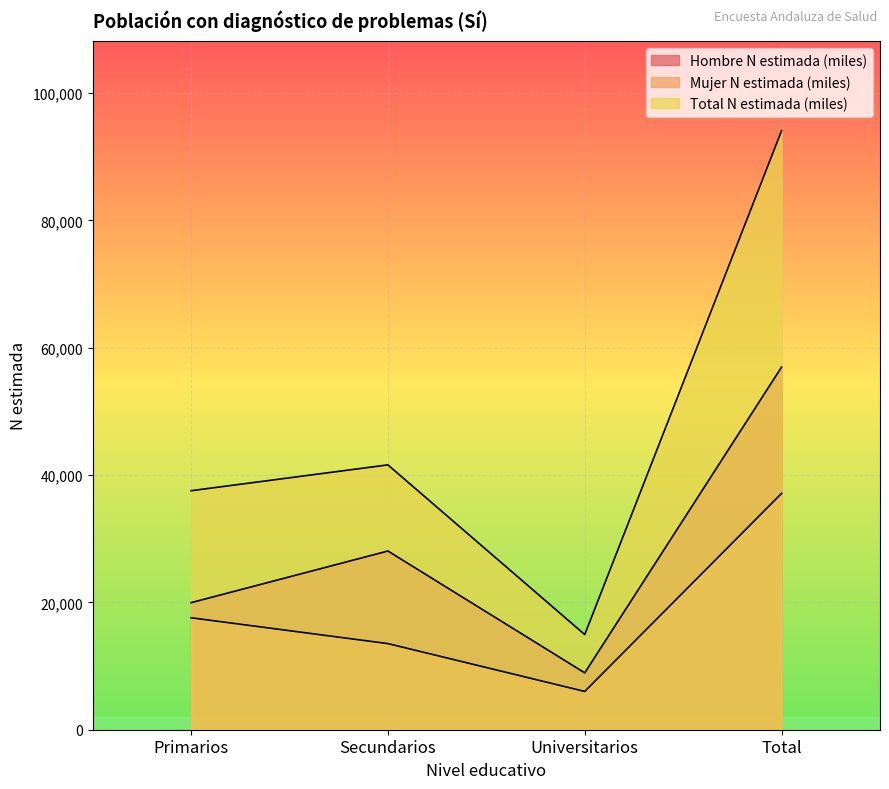

What is the total value across all series at Total?

188198